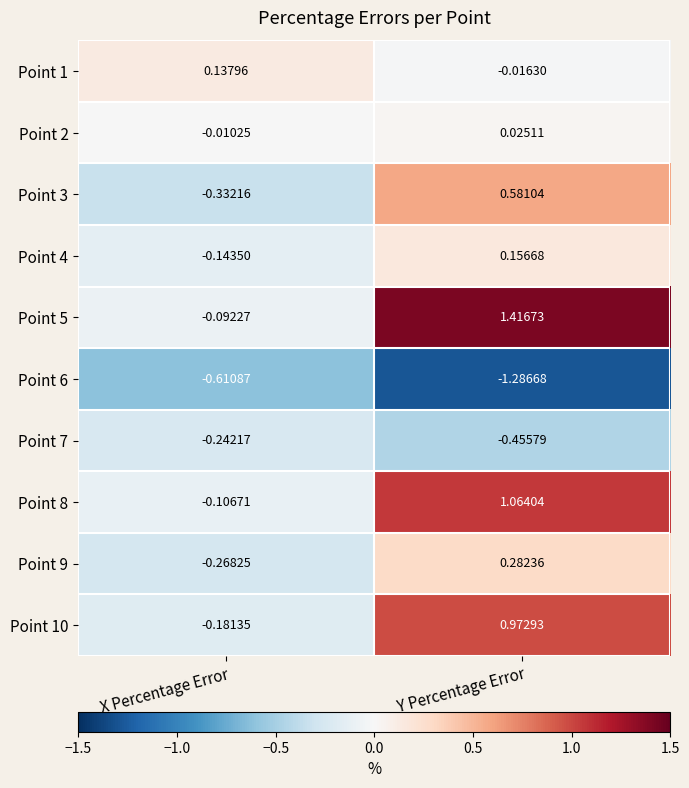

Where is Point 5 nearest to the value 0?

X Percentage Error